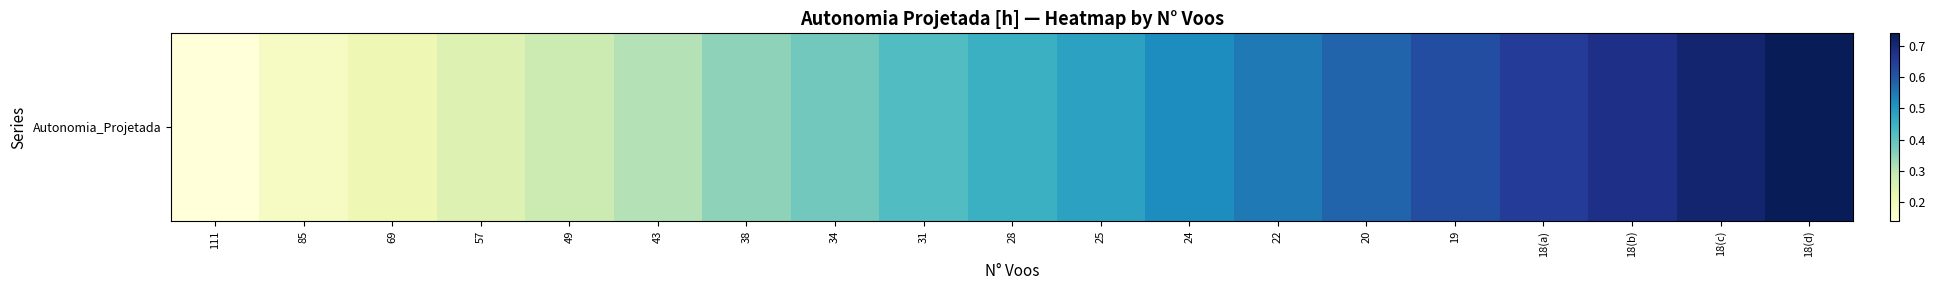

Is it true that the value at 19 is 0.3?

False